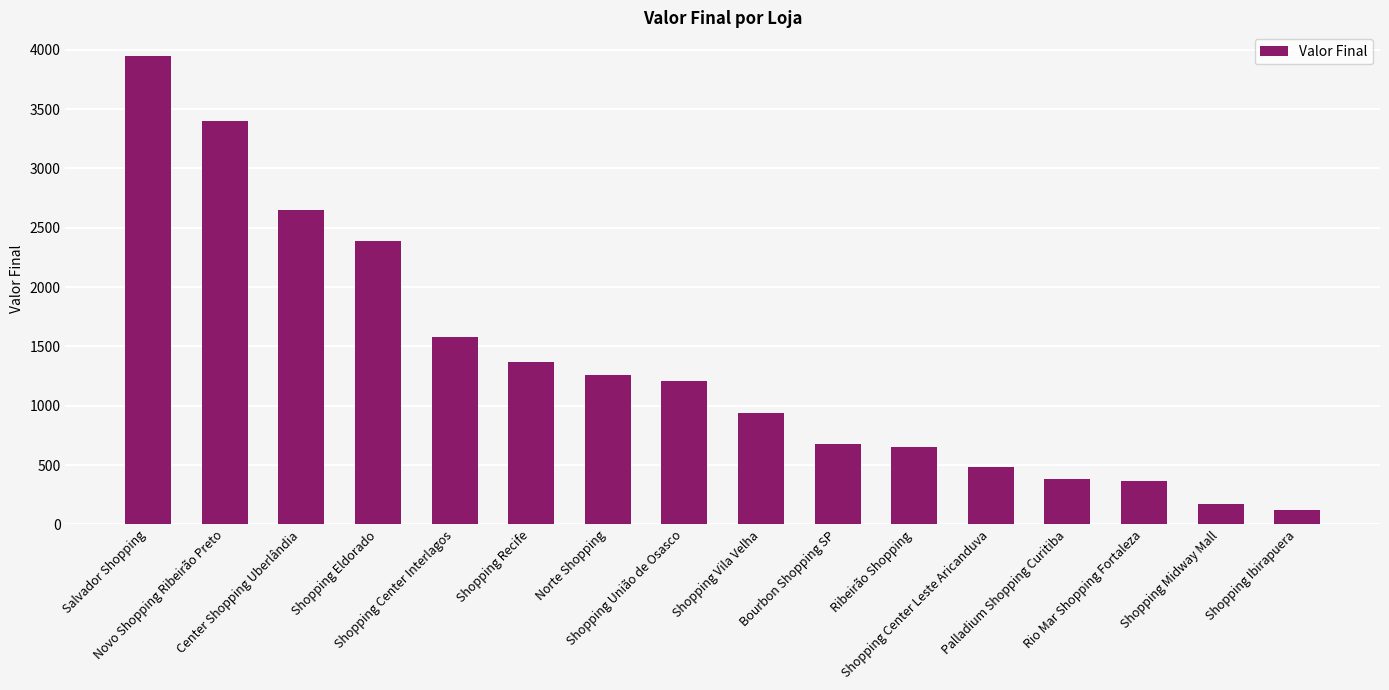

What is the difference between the values at Shopping Midway Mall and Shopping União de Osasco?

1037